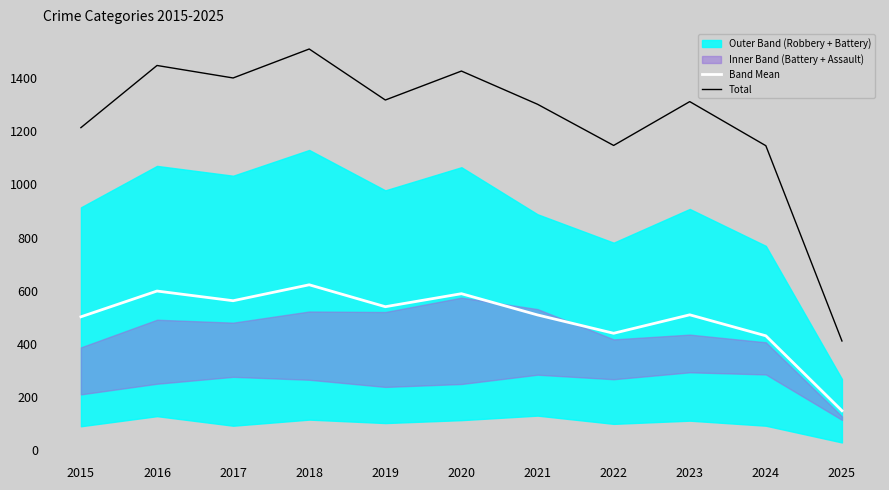

What is the average value of the Total series?

1239.6